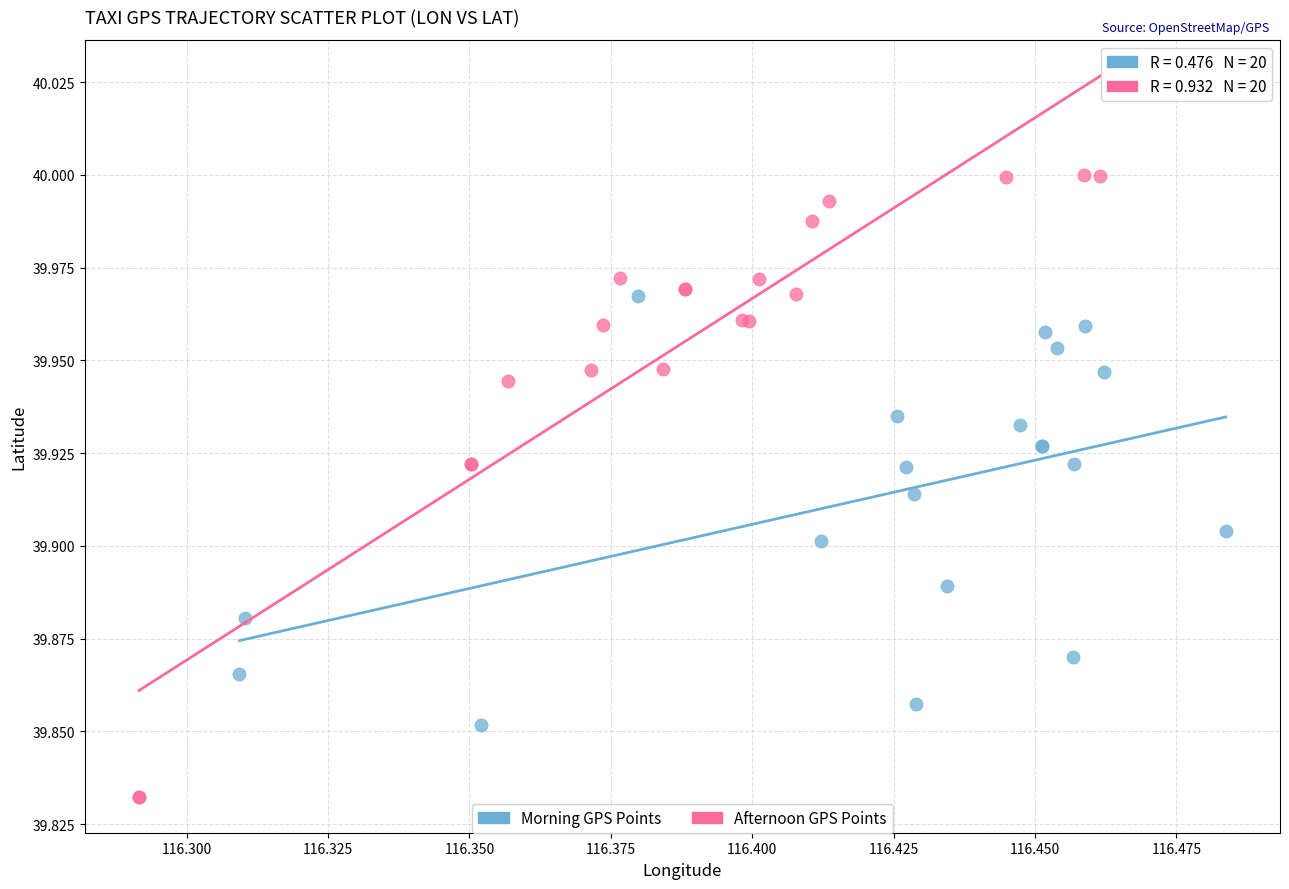

Which series reaches the maximum Y coordinate?

Afternoon GPS Points